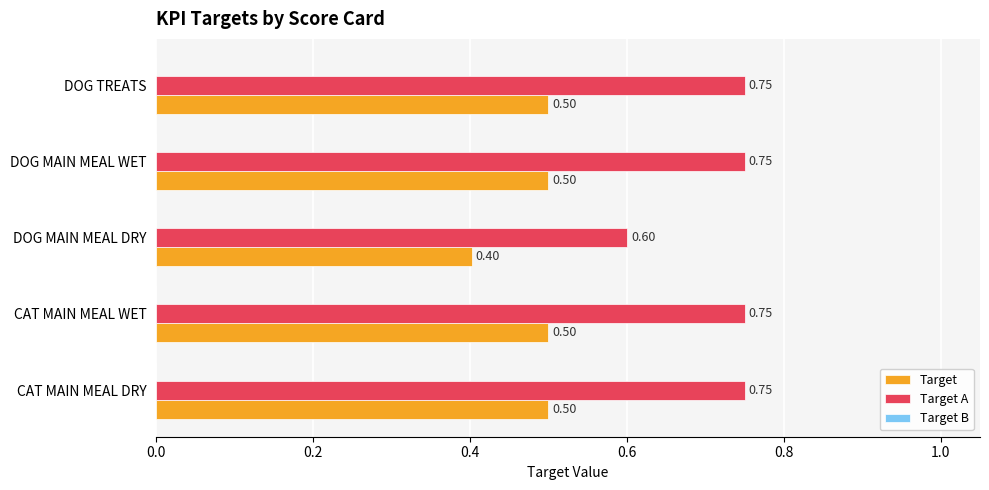

Which series has the widest spread of values?

Target A